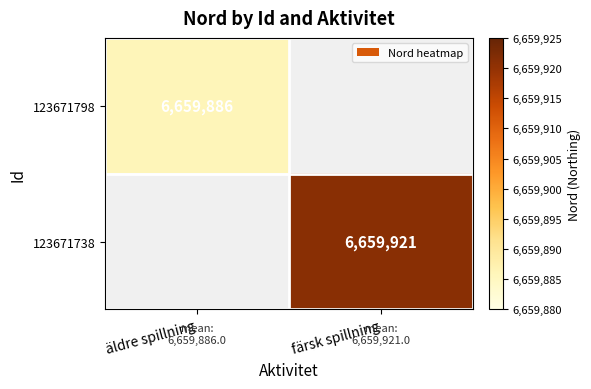

Count the number of categories in the chart.

2